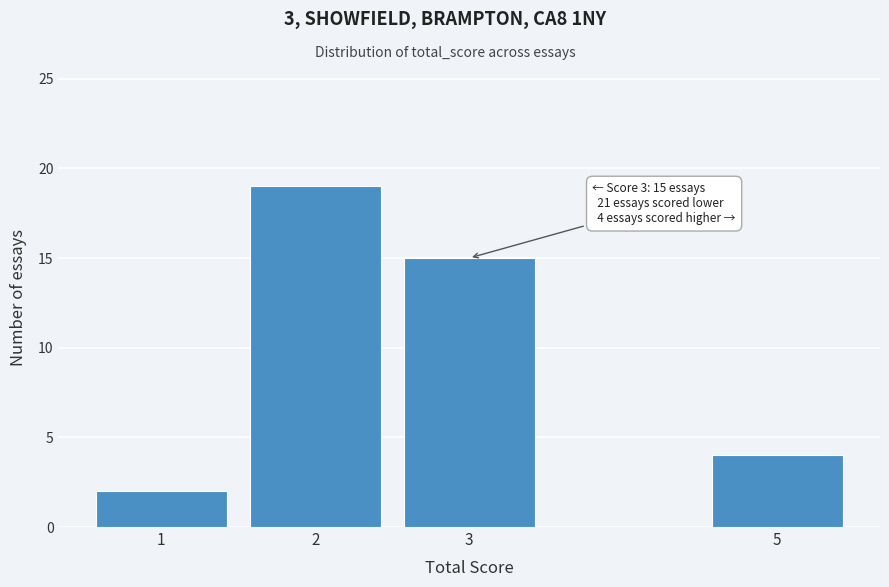

Reading left to right, extract all data points from this chart.

2	19	15	4